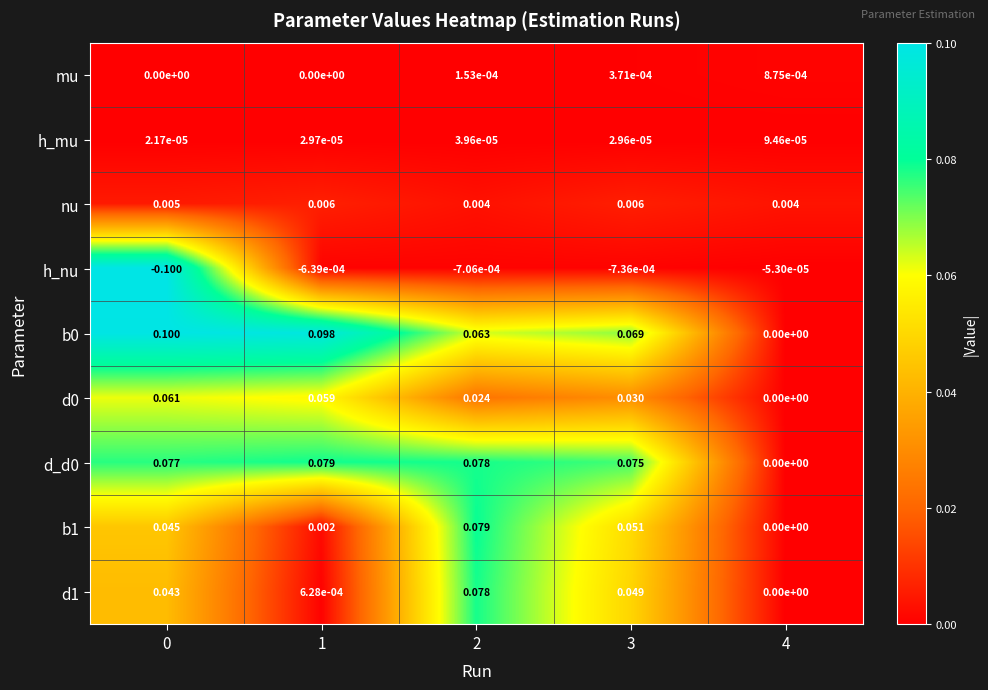

Is the value of d1 at 2 greater than the value of b1 at 1?

Yes